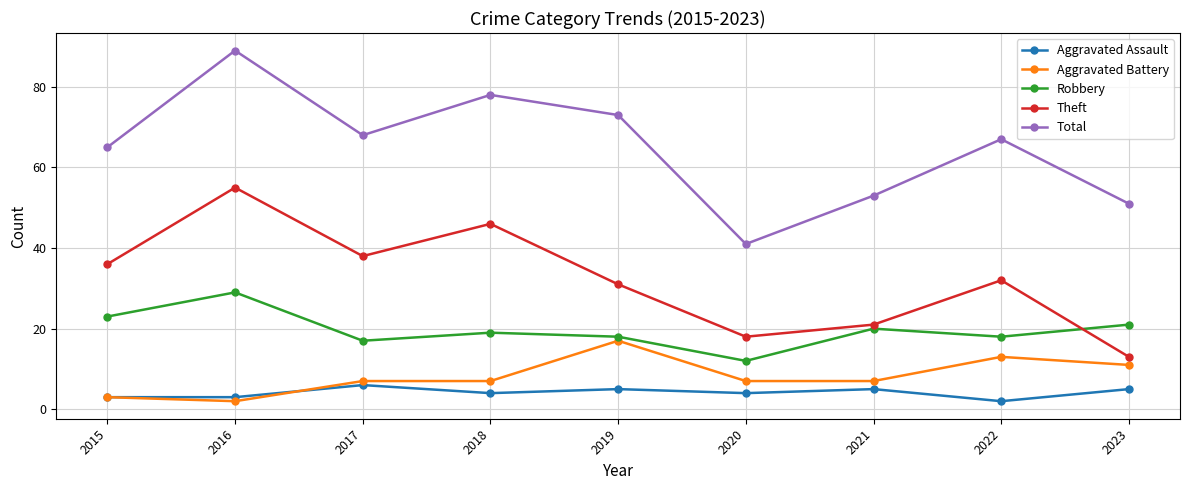

Which series has the largest total across all categories?

Total